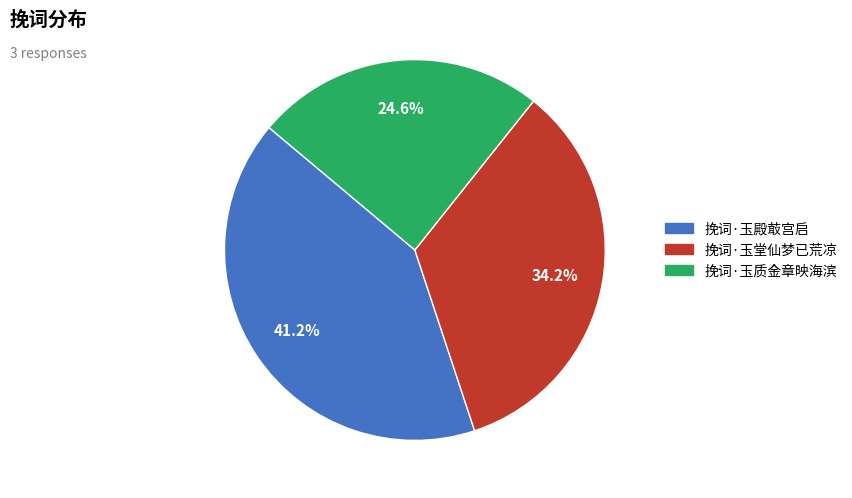

What percentage is the 挽词·玉质金章映海滨 slice, to the nearest percent?

25%